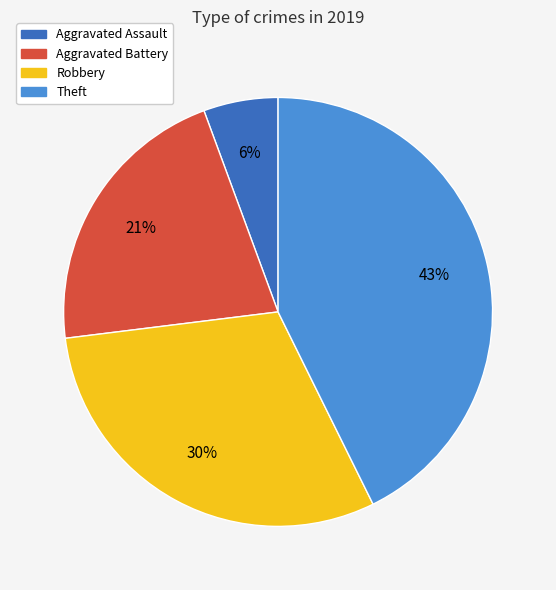

To the nearest percent, what is the average slice percentage?

25%